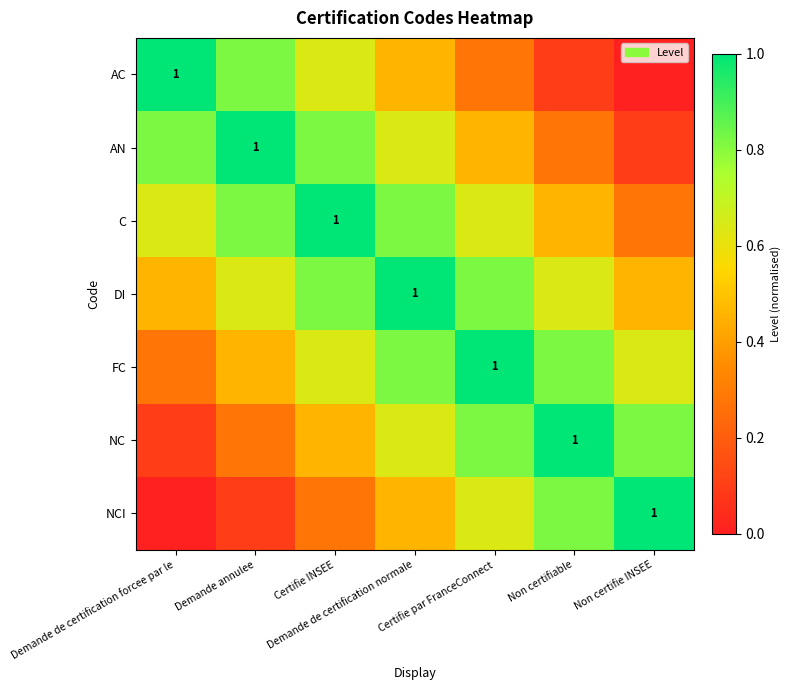

What is the average value of the DI series?

0.7